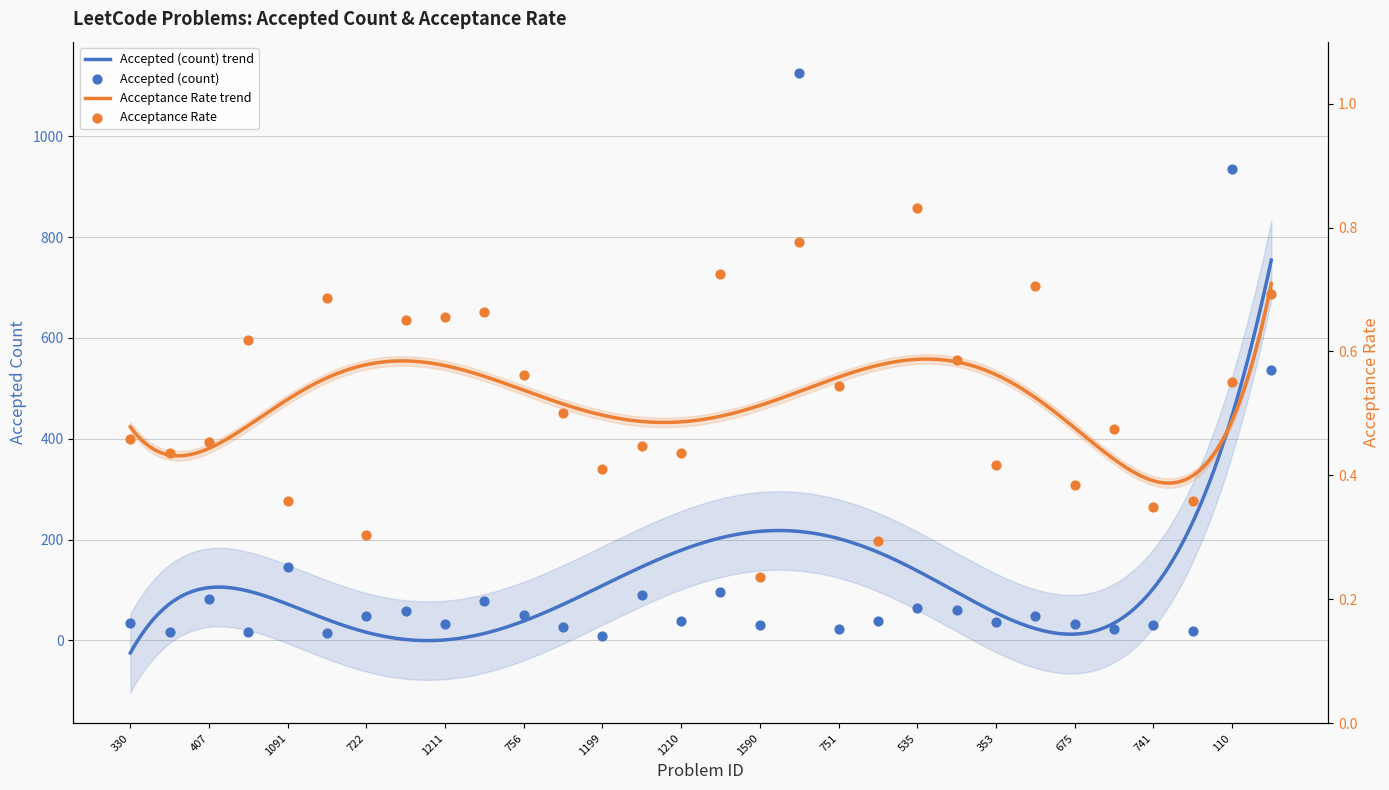

Is the value of Acceptance Rate at 353 greater than the value of Accepted (count) at 999?

No